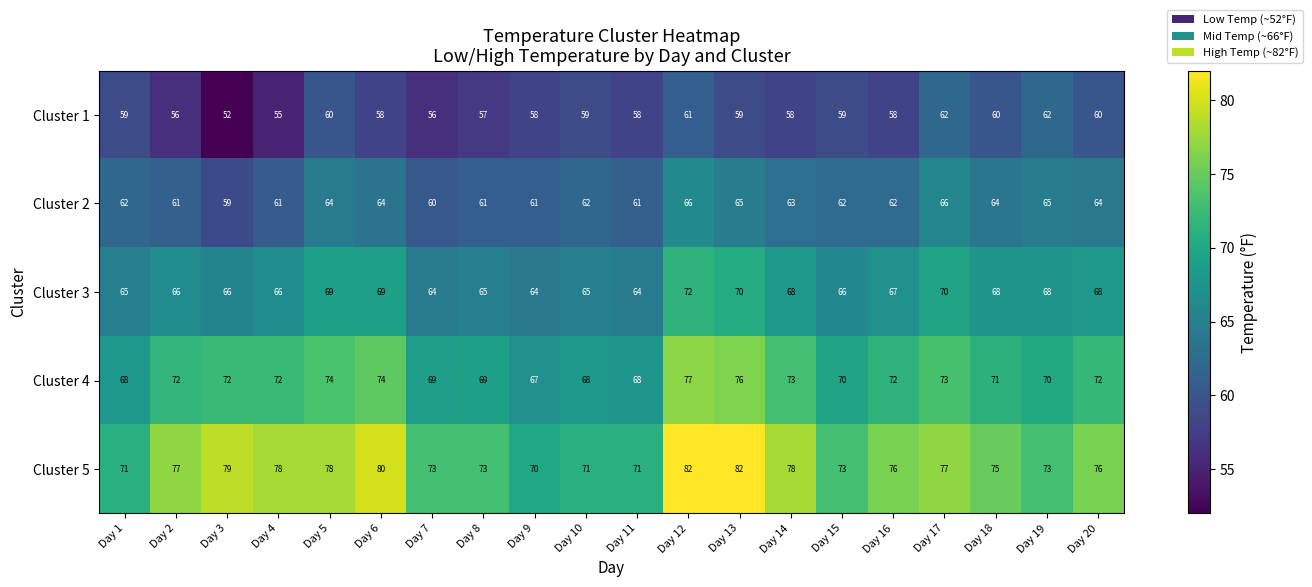

What is the minimum value for Cluster 3?

64